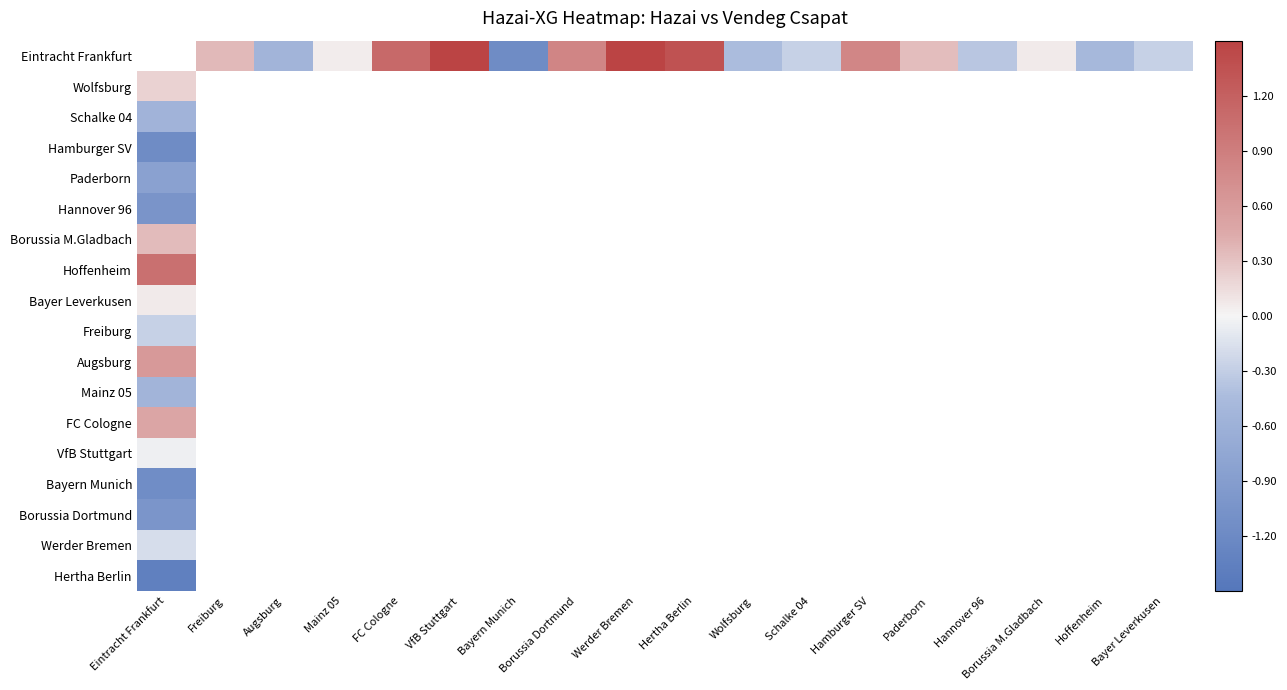

What is the lowest value of the Werder Bremen series?

-0.2